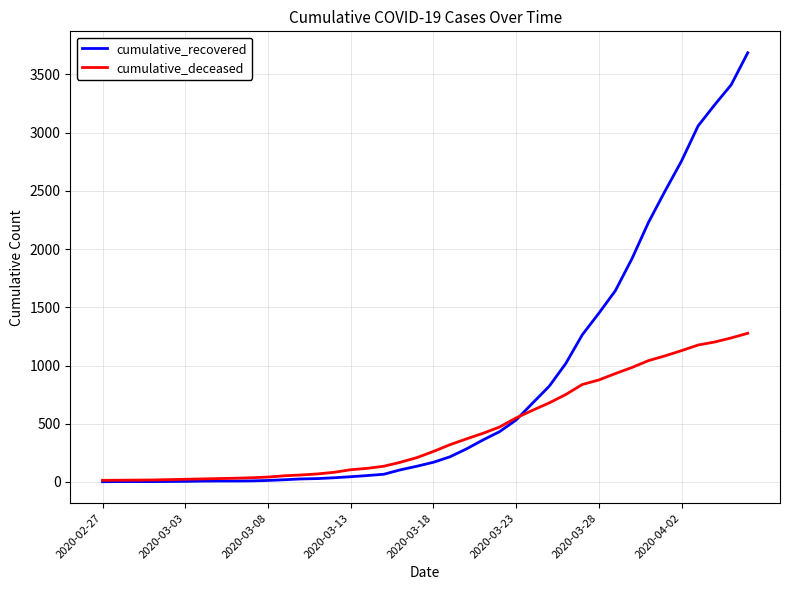

Which series has the largest total across all categories?

cumulative_recovered